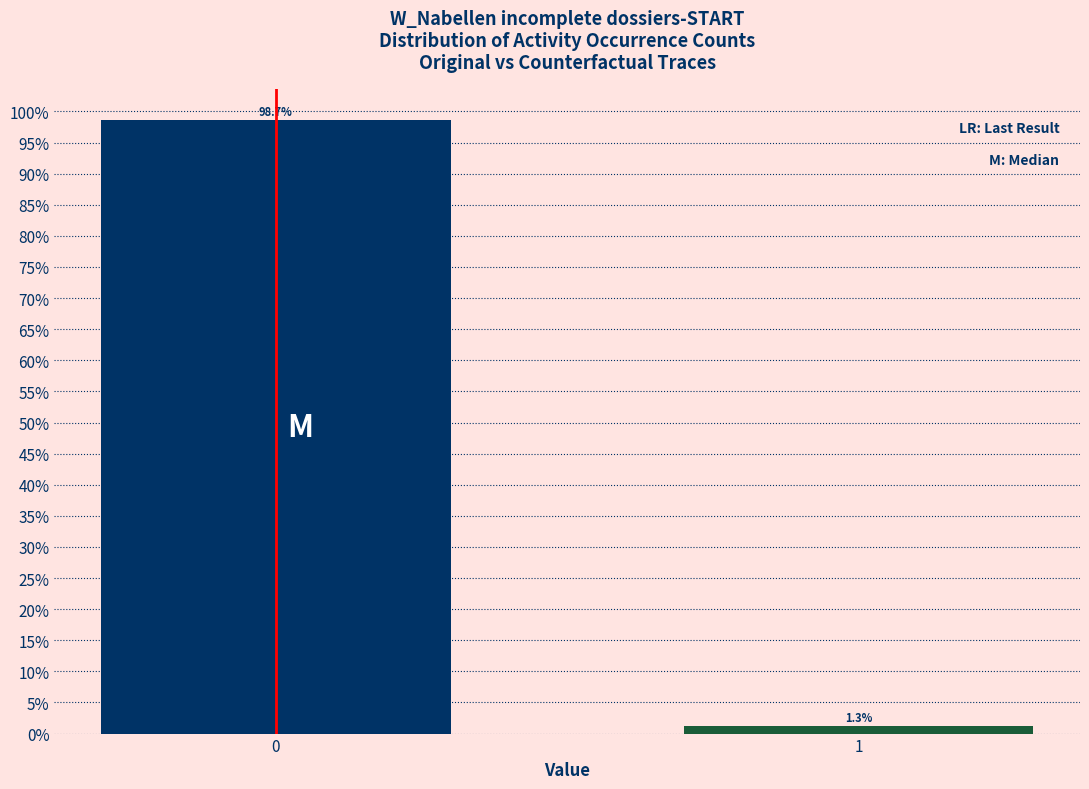

Does the chart contain any negative values?

No